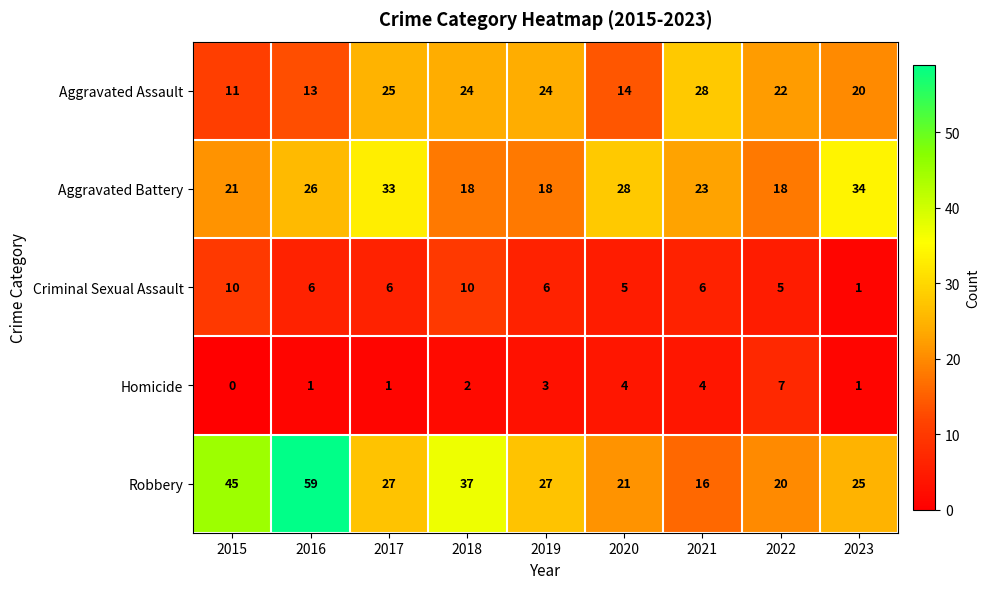

At which label does Homicide reach its minimum?

2015